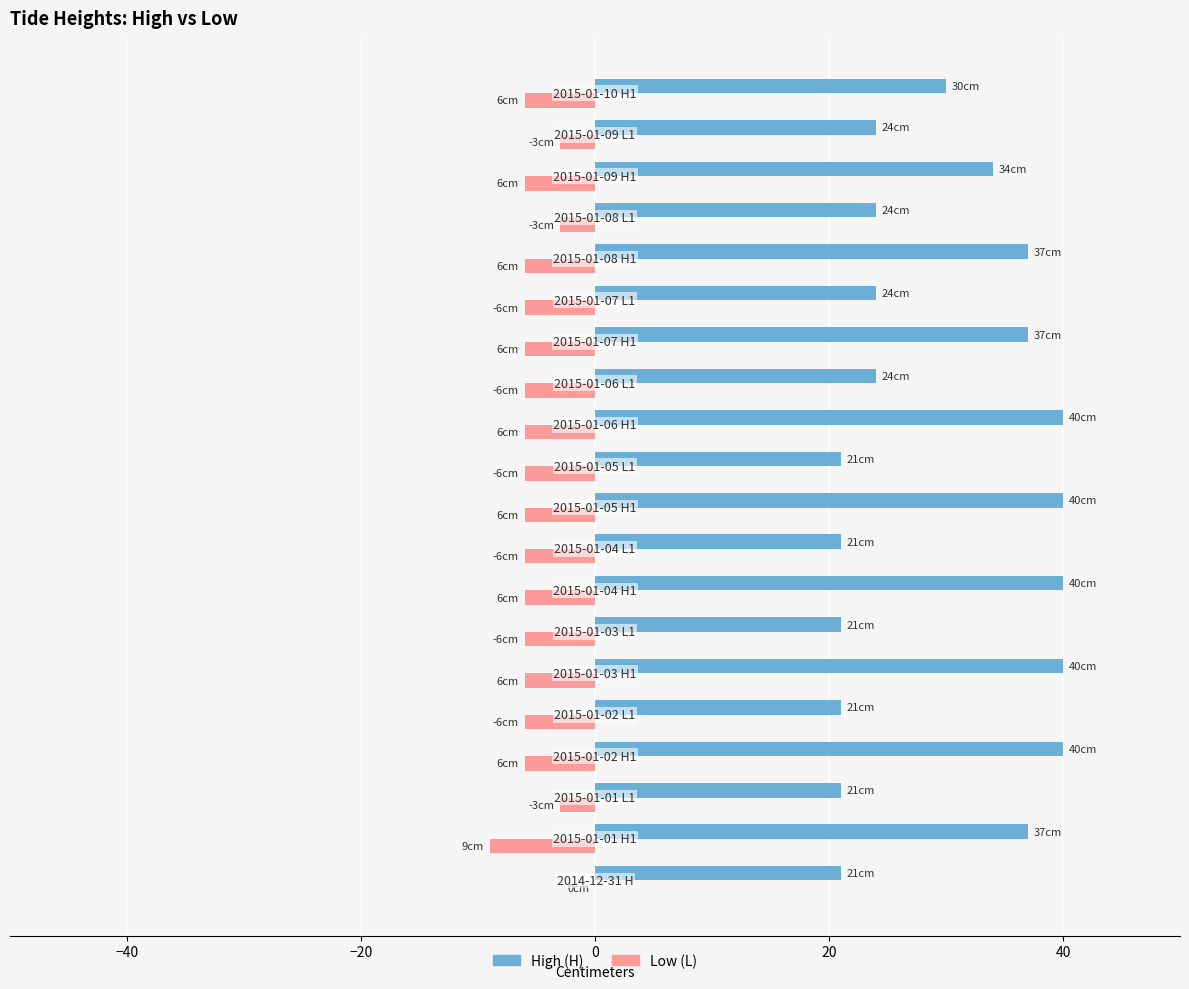

Which series has the largest total across all categories?

High (H)